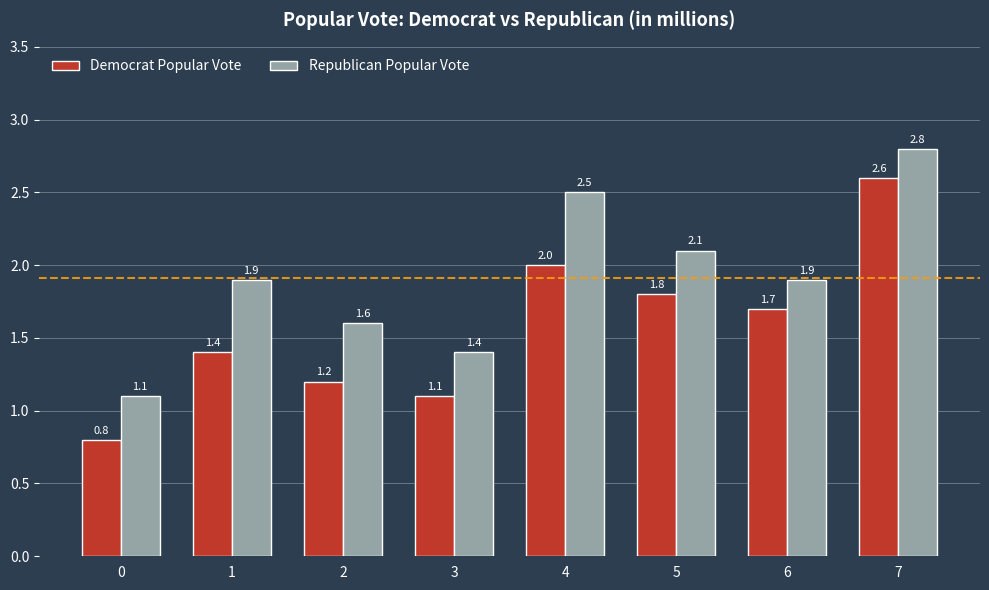

How many groups of bars are there?

8